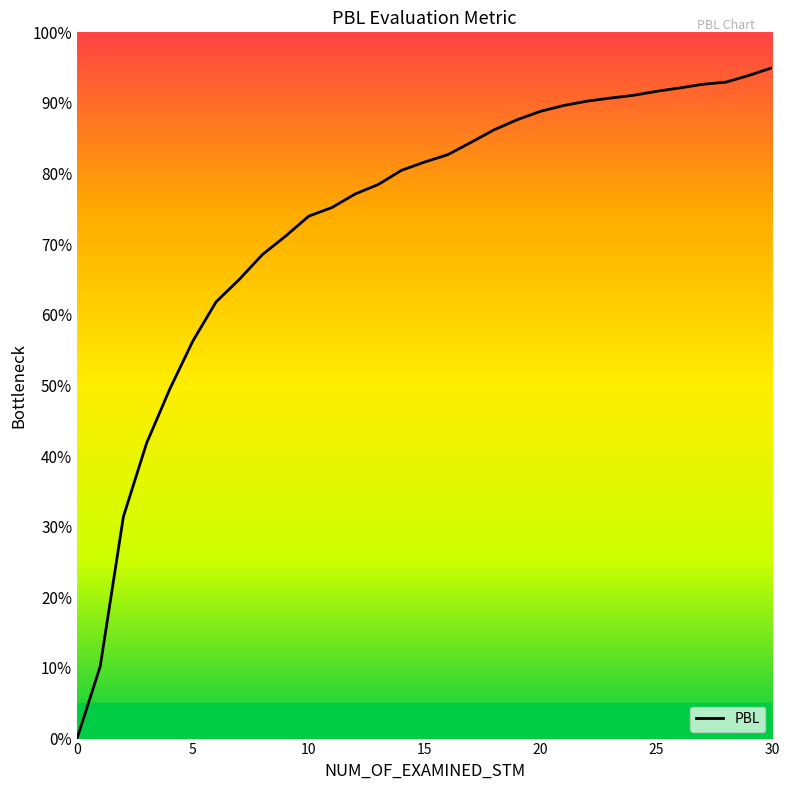

Does the chart have visible grid lines?

No